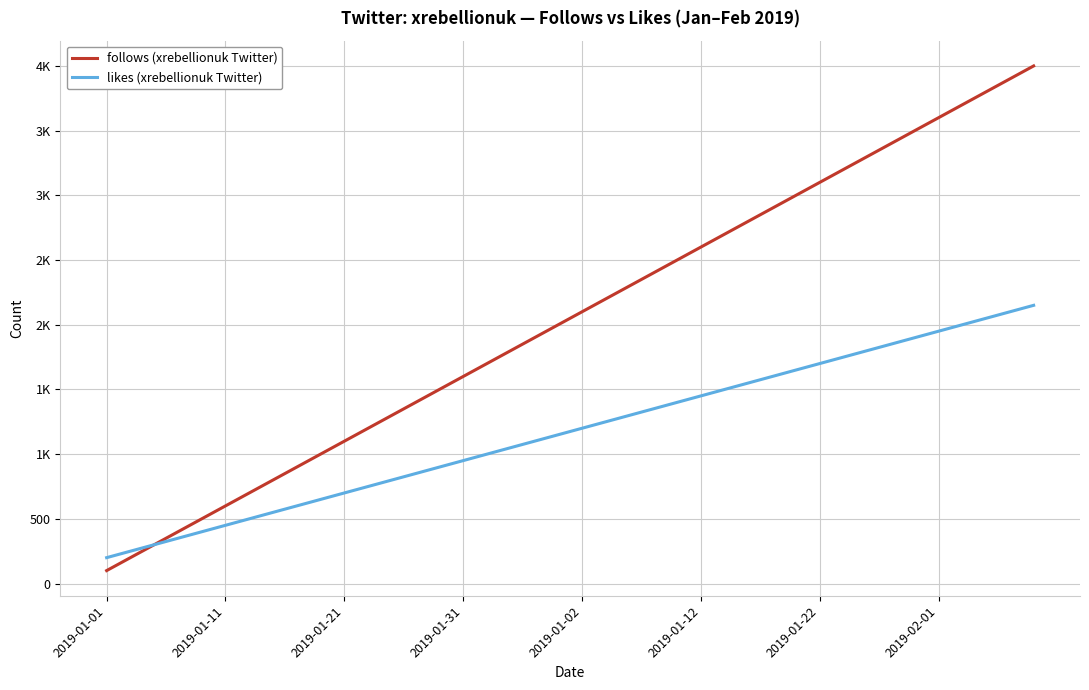

What is the greatest value displayed?

4000